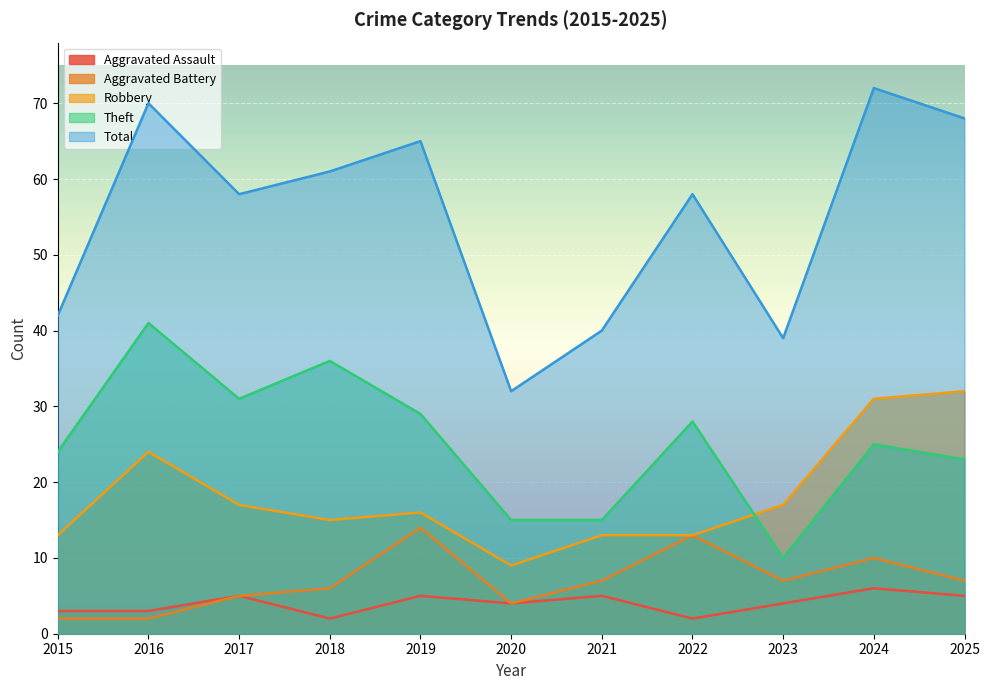

What is the sum of the Aggravated Assault values at 2020 and 2021?

9